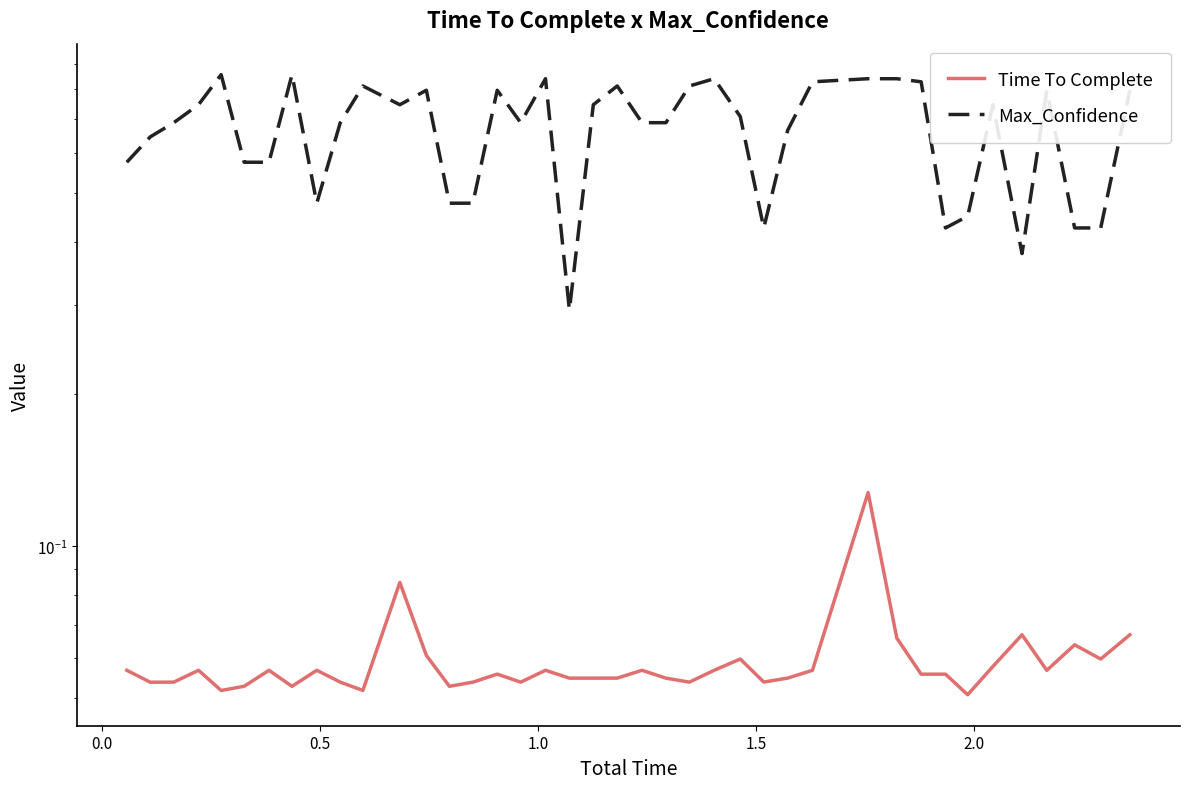

True or false: Time To Complete and Max_Confidence cross at least once.

False